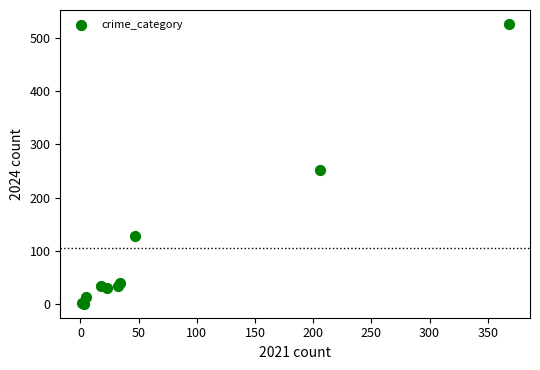

What Y value in the scatter plot is closest to 263?

251